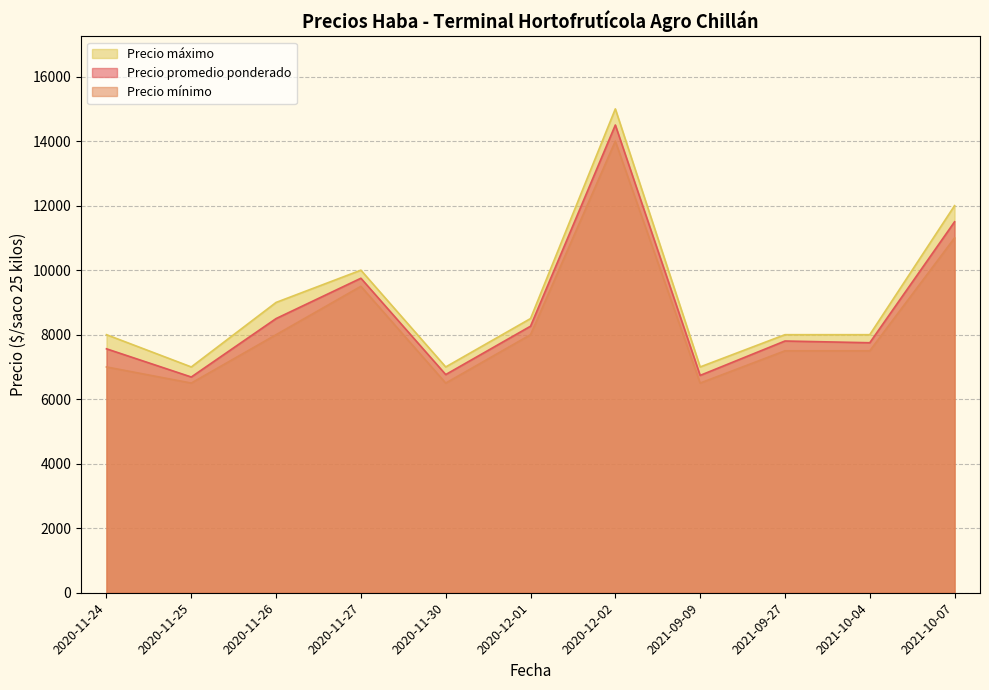

True or false: Precio mínimo and Precio promedio ponderado cross at least once.

False